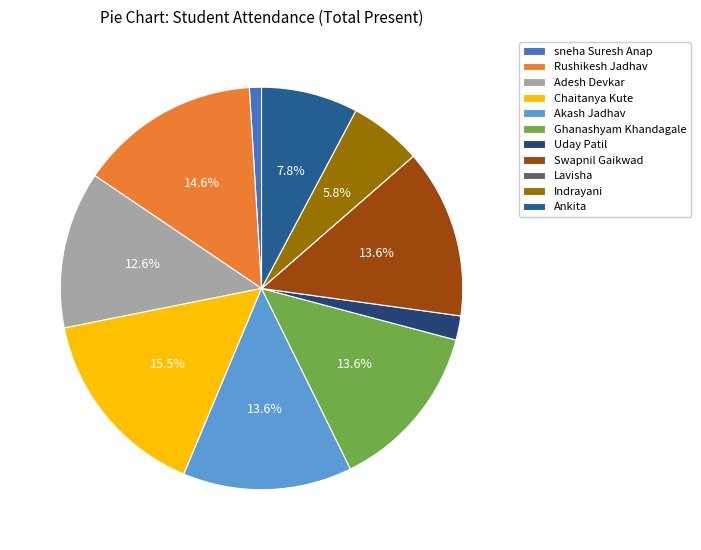

To the nearest percent, what portion does Rushikesh Jadhav represent?

15%